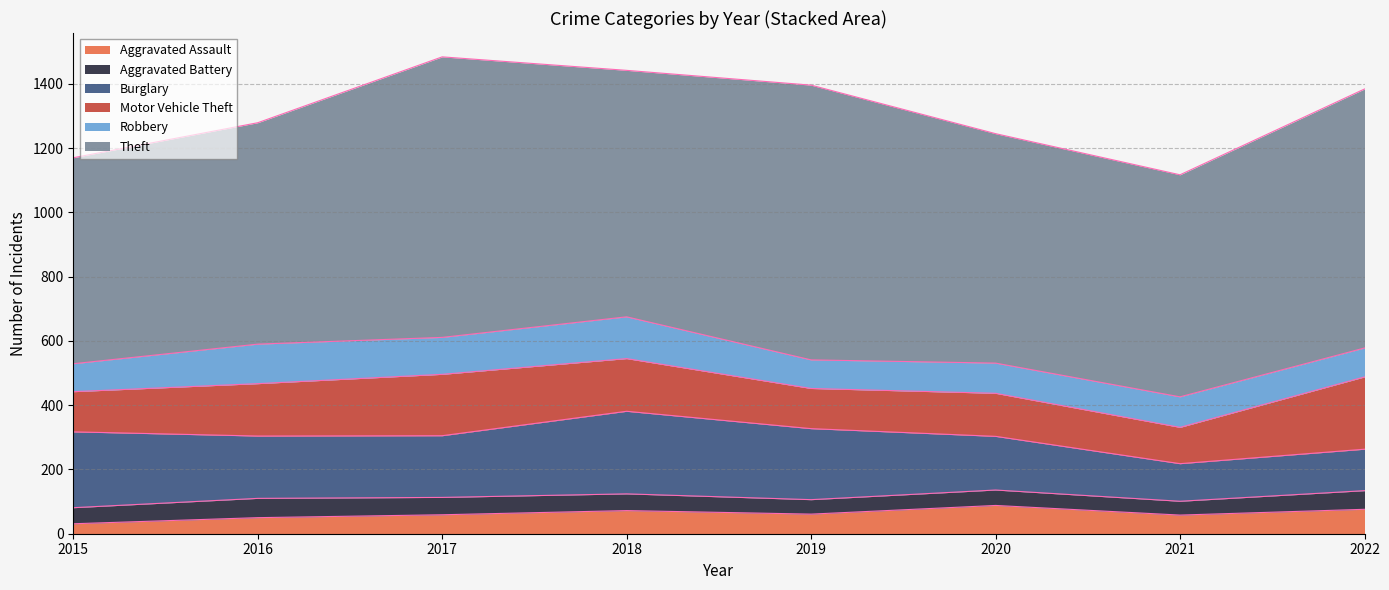

True or false: Motor Vehicle Theft has a value of 134 at 2020.

True